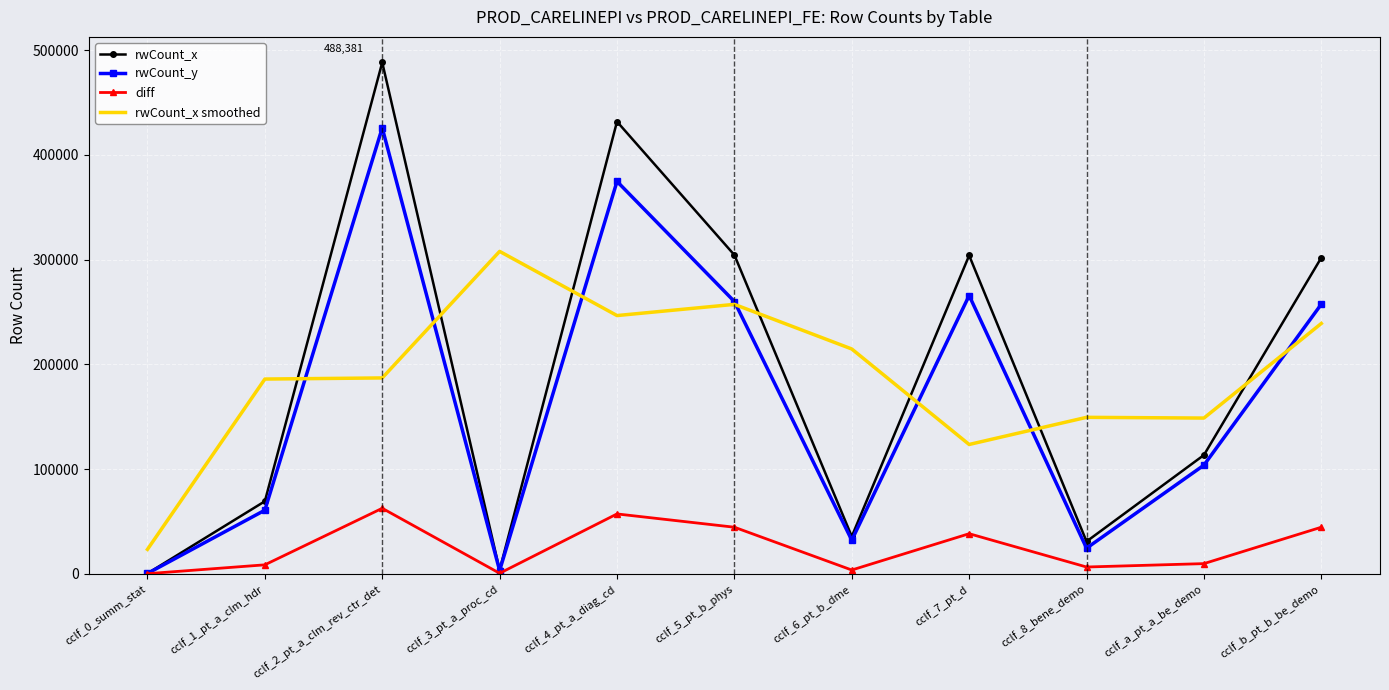

Which series changed the most between cclf_a_pt_a_be_demo and cclf_b_pt_b_be_demo?

rwCount_x